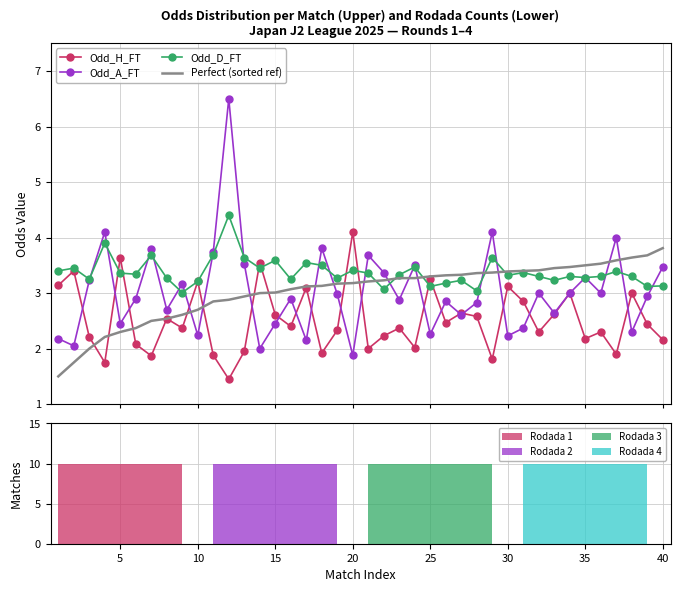

Reading left to right, extract all data points from this chart.

Odd_H_FT: 3.1	3.4	2.2	1.8	3.6	2.1	1.9	2.5	2.4	3.2	1.9	1.4	1.9	3.5	2.6	2.4	3.1	1.9	2.3	4.1	2.0	2.2	2.4	2.0	3.2	2.5	2.6	2.6	1.8	3.1	2.9	2.3	2.6	3.0	2.2	2.3	1.9	3.0	2.4	2.2
Odd_A_FT: 2.2	2.0	3.2	4.1	2.5	2.9	3.8	2.7	3.2	2.2	3.7	6.5	3.5	2.0	2.5	2.9	2.1	3.8	3.0	1.9	3.7	3.4	2.9	3.5	2.3	2.9	2.6	2.8	4.1	2.2	2.4	3.0	2.6	3.0	3.3	3.0	4.0	2.3	2.9	3.5
Odd_D_FT: 3.4	3.5	3.2	3.9	3.4	3.3	3.7	3.3	3.0	3.2	3.7	4.4	3.6	3.5	3.6	3.2	3.5	3.5	3.3	3.4	3.4	3.1	3.3	3.5	3.1	3.2	3.2	3.0	3.6	3.3	3.4	3.3	3.2	3.3	3.3	3.3	3.4	3.3	3.1	3.1
Perfect (sorted ref): 1.5	1.8	2.0	2.2	2.3	2.4	2.5	2.5	2.6	2.7	2.9	2.9	2.9	3.0	3.0	3.1	3.1	3.1	3.2	3.2	3.2	3.2	3.3	3.3	3.3	3.3	3.3	3.4	3.4	3.4	3.4	3.4	3.5	3.5	3.5	3.5	3.6	3.6	3.7	3.8